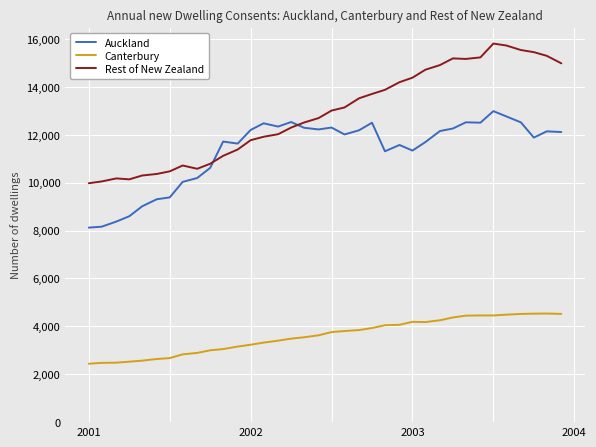

True or false: Canterbury and Rest of New Zealand intersect in this chart.

False